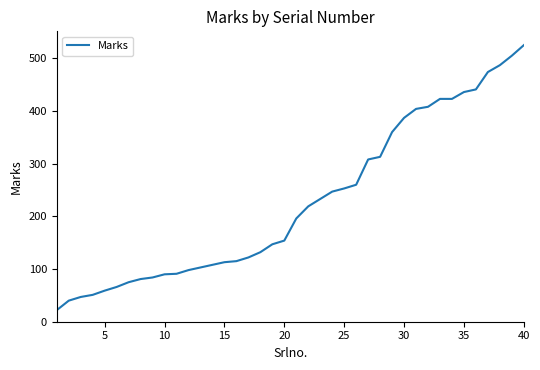

What is the difference between the maximum and minimum values?

503